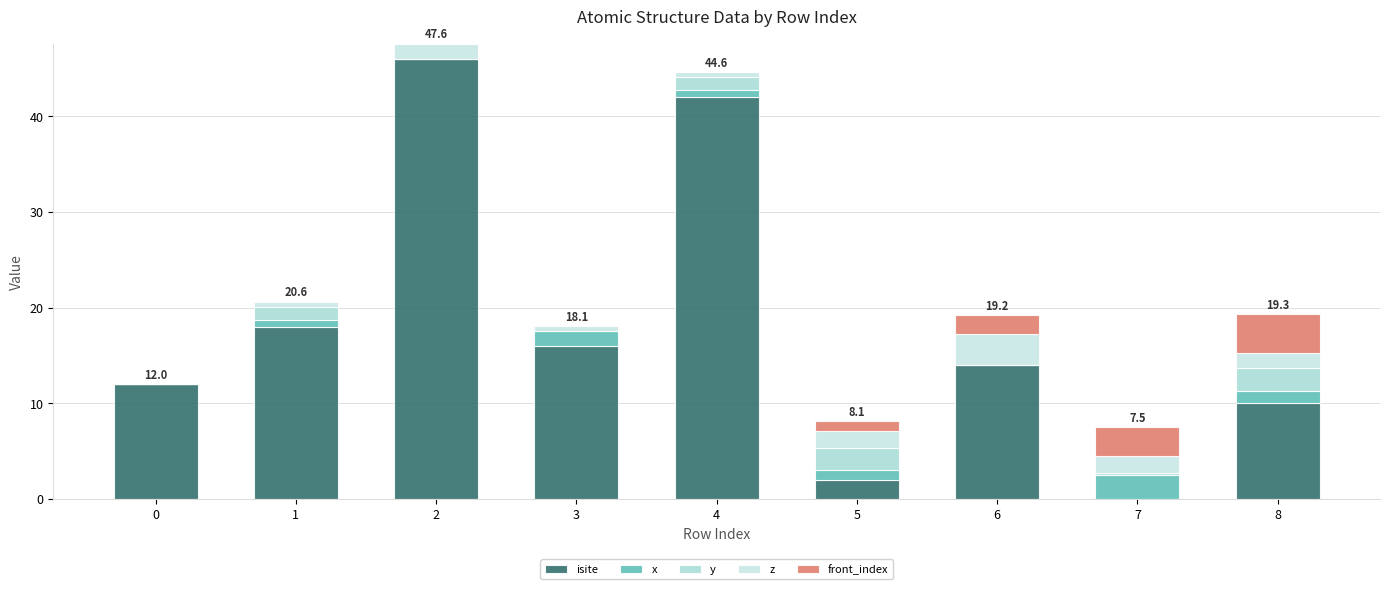

What is the approximate value of x at 3?

1.5